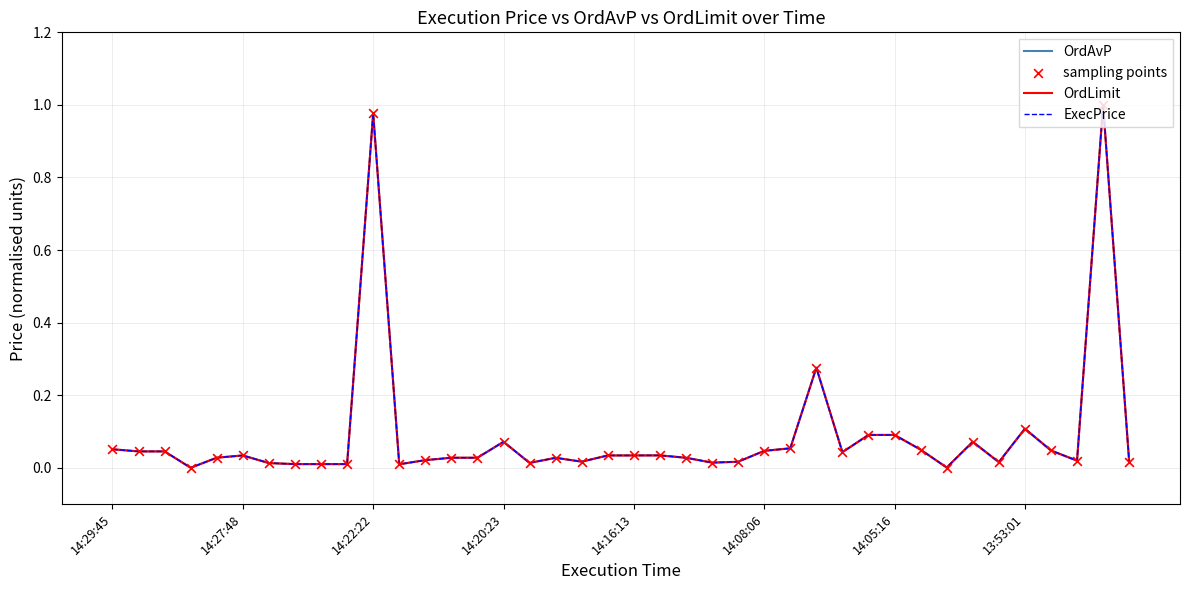

List the series in order of their overall mean, highest first.

OrdAvP, OrdLimit, ExecPrice